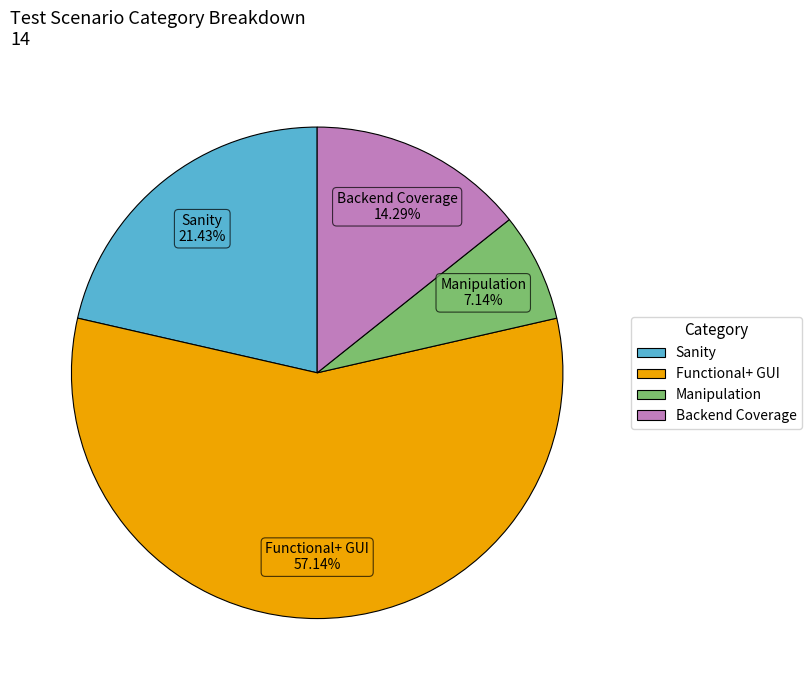

To the nearest percent, what is the difference between the largest and smallest slice percentages?

50%